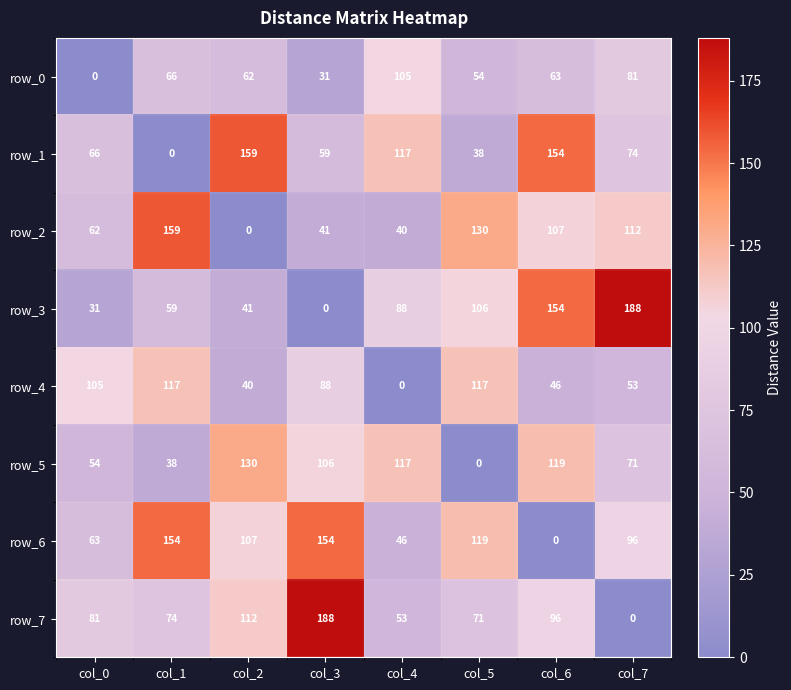

Reading left to right, what are all the values shown in this chart?

row_0: col_0=0	col_1=66	col_2=62	col_3=31	col_4=105	col_5=54	col_6=63	col_7=81
row_1: col_0=66	col_1=0	col_2=159	col_3=59	col_4=117	col_5=38	col_6=154	col_7=74
row_2: col_0=62	col_1=159	col_2=0	col_3=41	col_4=40	col_5=130	col_6=107	col_7=112
row_3: col_0=31	col_1=59	col_2=41	col_3=0	col_4=88	col_5=106	col_6=154	col_7=188
row_4: col_0=105	col_1=117	col_2=40	col_3=88	col_4=0	col_5=117	col_6=46	col_7=53
row_5: col_0=54	col_1=38	col_2=130	col_3=106	col_4=117	col_5=0	col_6=119	col_7=71
row_6: col_0=63	col_1=154	col_2=107	col_3=154	col_4=46	col_5=119	col_6=0	col_7=96
row_7: col_0=81	col_1=74	col_2=112	col_3=188	col_4=53	col_5=71	col_6=96	col_7=0